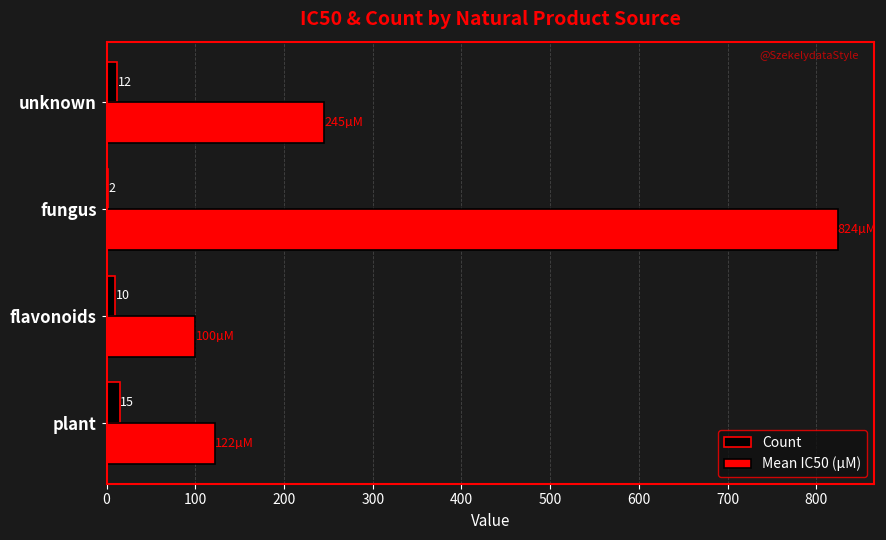

What is the maximum value for Count?

15.0